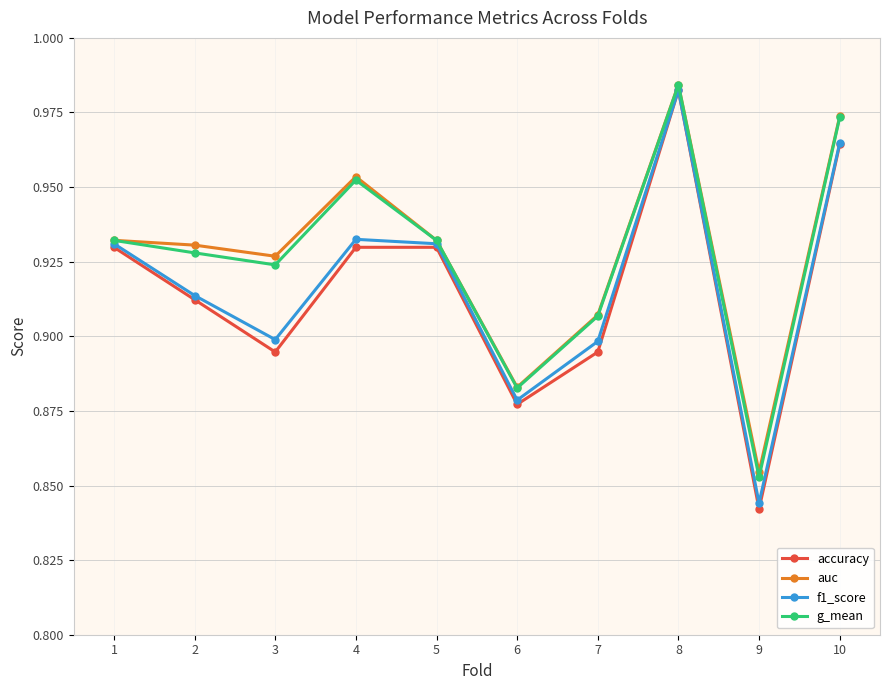

What is the difference between the maximum and second lowest values in the g_mean series?

0.1